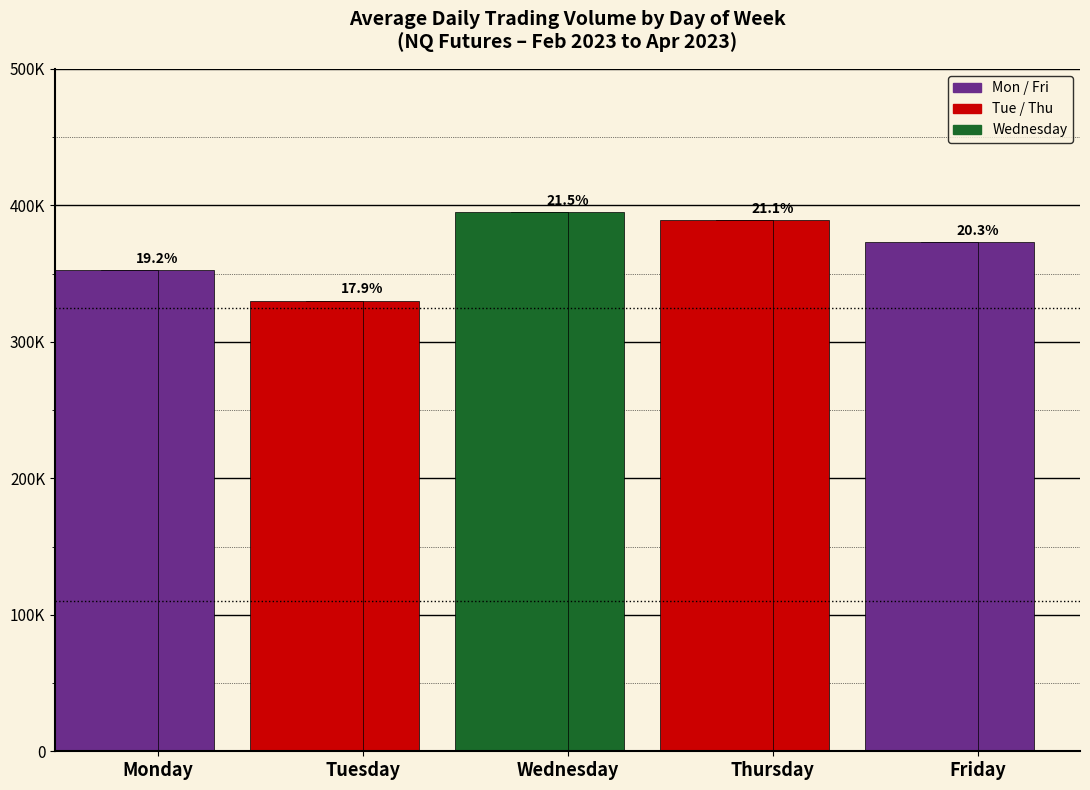

What is the difference between the maximum and second lowest values?

42575.4